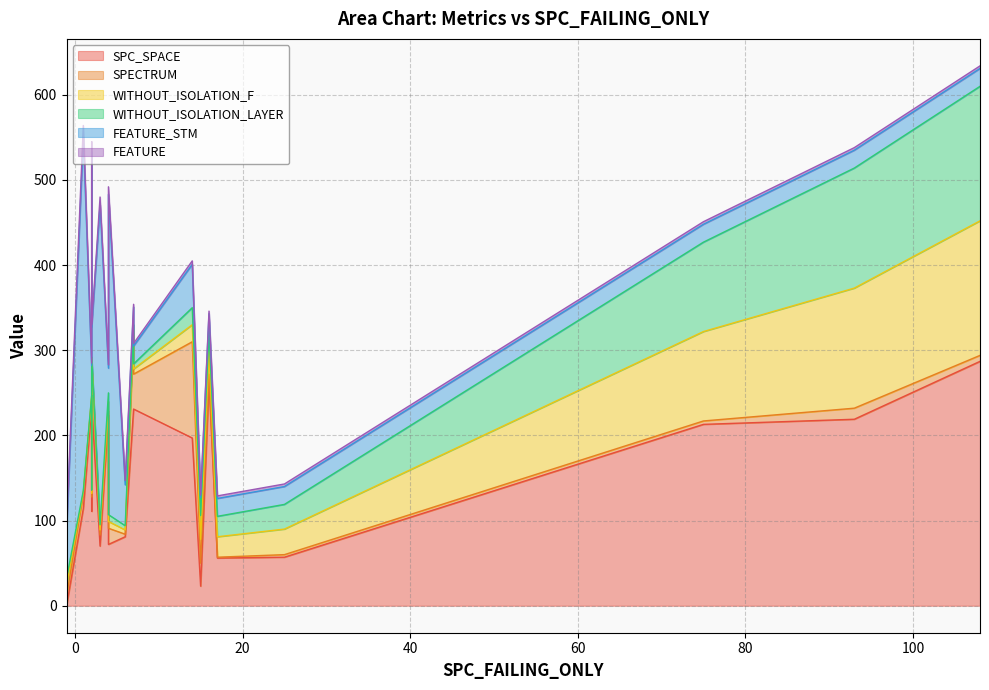

The value of FEATURE_STM at 12 is 14. True or false?

False